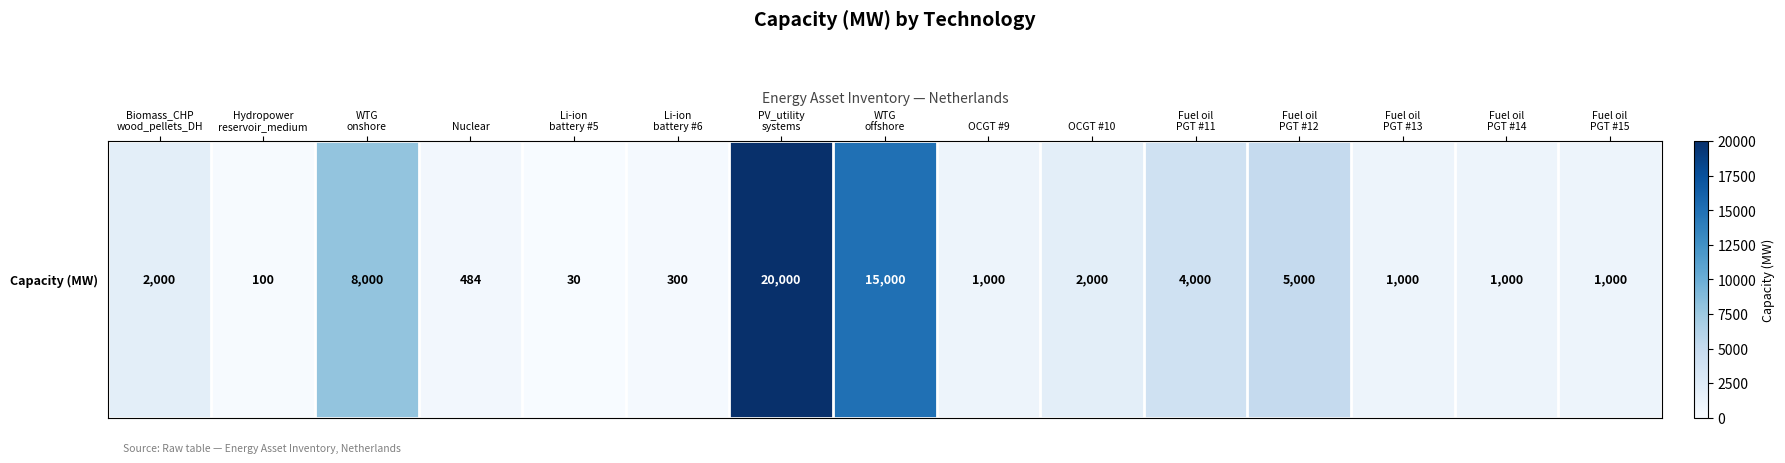

Rank the categories by value from highest to lowest.

PV_utility
systems, WTG
offshore, WTG
onshore, Fuel oil
PGT #12, Fuel oil
PGT #11, Biomass_CHP
wood_pellets_DH, OCGT #10, OCGT #9, Fuel oil
PGT #13, Fuel oil
PGT #14, Fuel oil
PGT #15, Nuclear, Li-ion
battery #6, Hydropower
reservoir_medium, Li-ion
battery #5